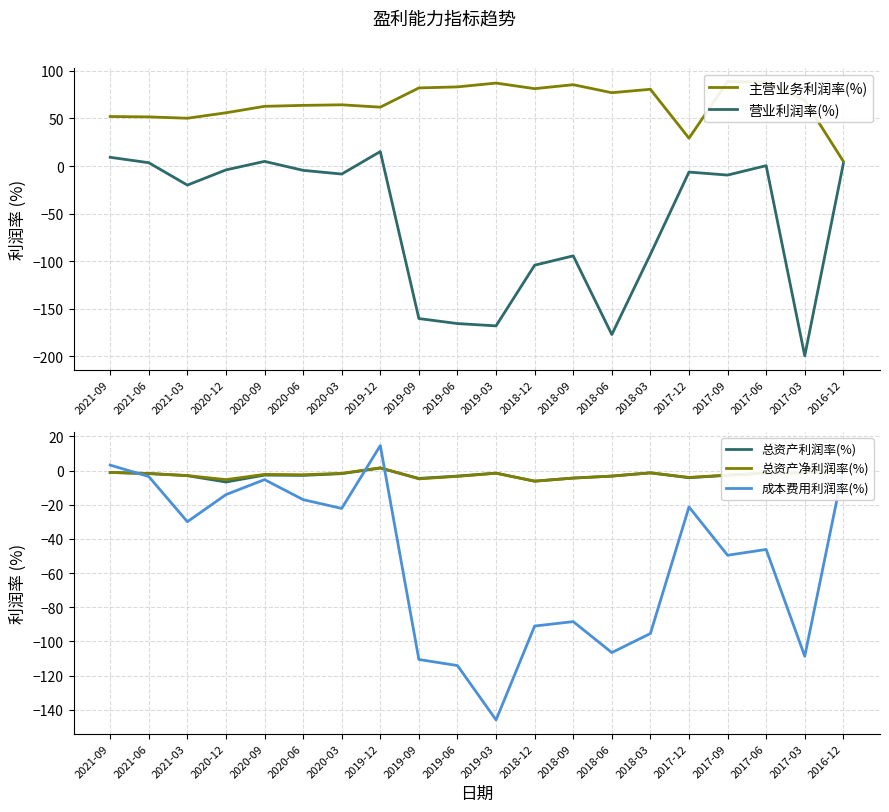

At 2018-03, list the series in order from smallest to largest.

成本费用利润率(%), 营业利润率(%), 总资产利润率(%), 总资产净利润率(%), 主营业务利润率(%)